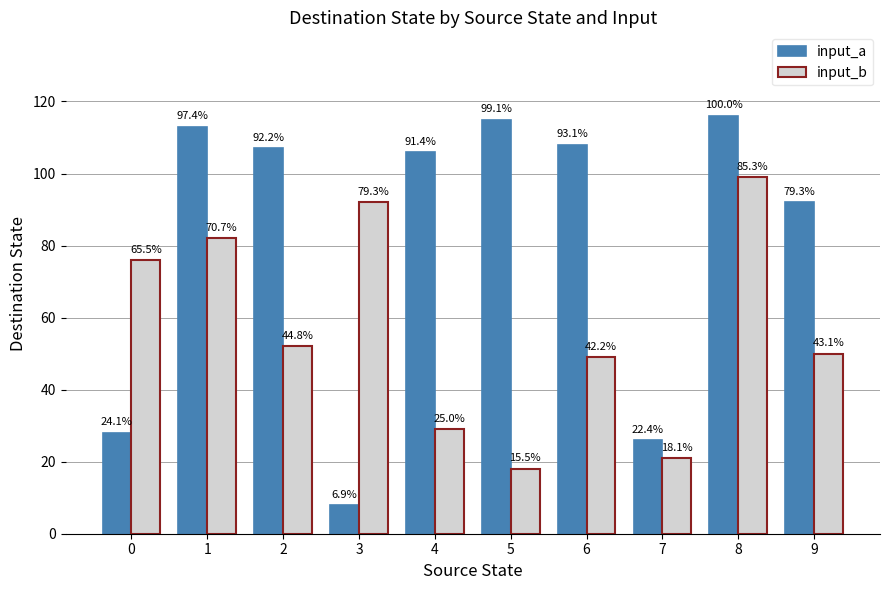

Reading right to left, list all the values displayed in this chart.

input_a: 9=92	8=116	7=26	6=108	5=115	4=106	3=8	2=107	1=113	0=28
input_b: 9=50	8=99	7=21	6=49	5=18	4=29	3=92	2=52	1=82	0=76